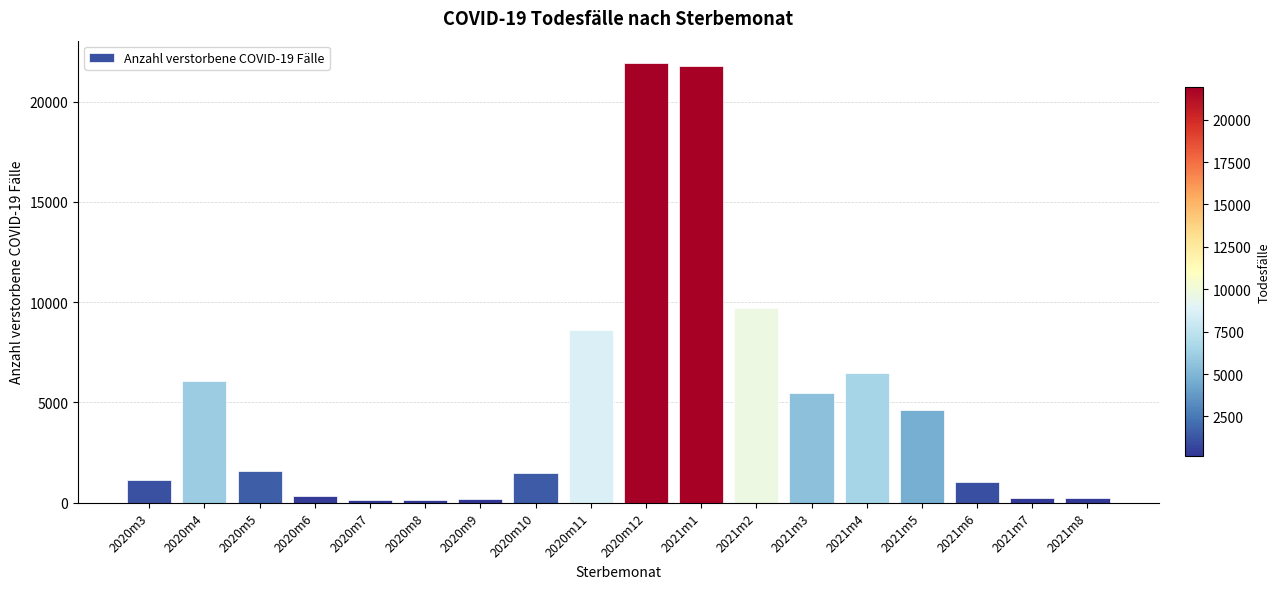

Approximately how many times larger is the value at 2021m2 compared to 2021m7?

40.5